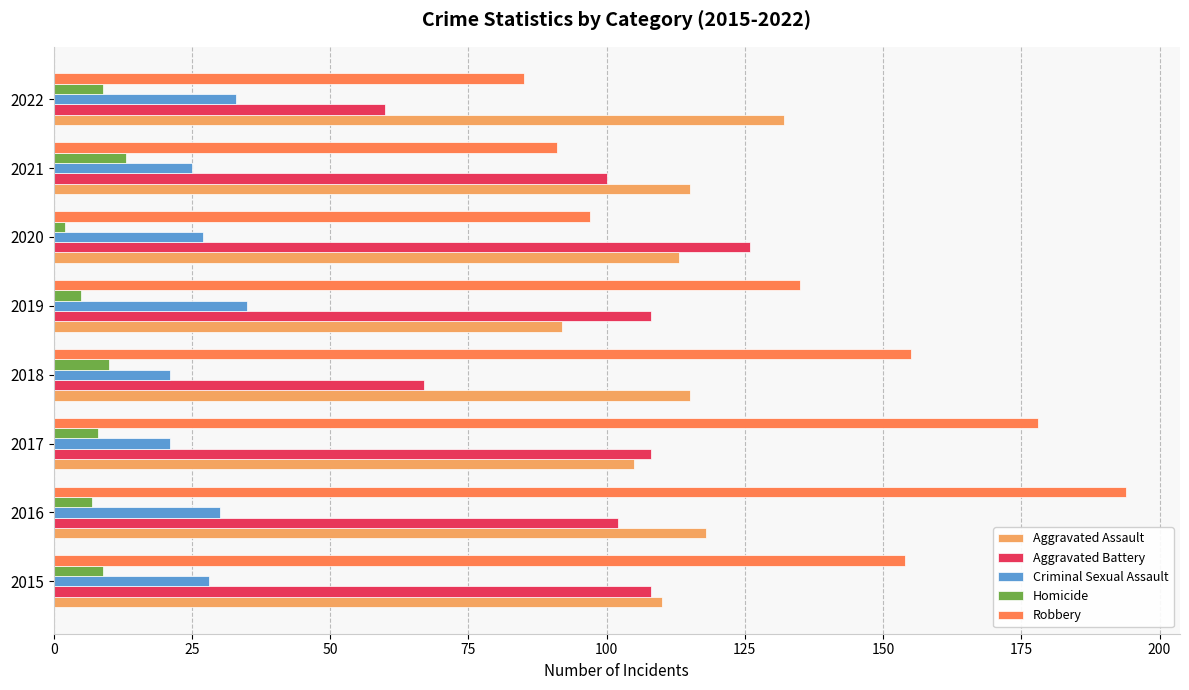

Where is Robbery nearest to the value 139?

2019